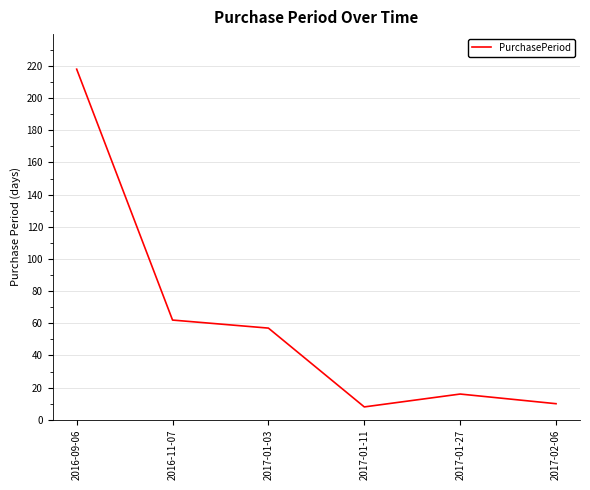

What is the smallest value displayed?

8